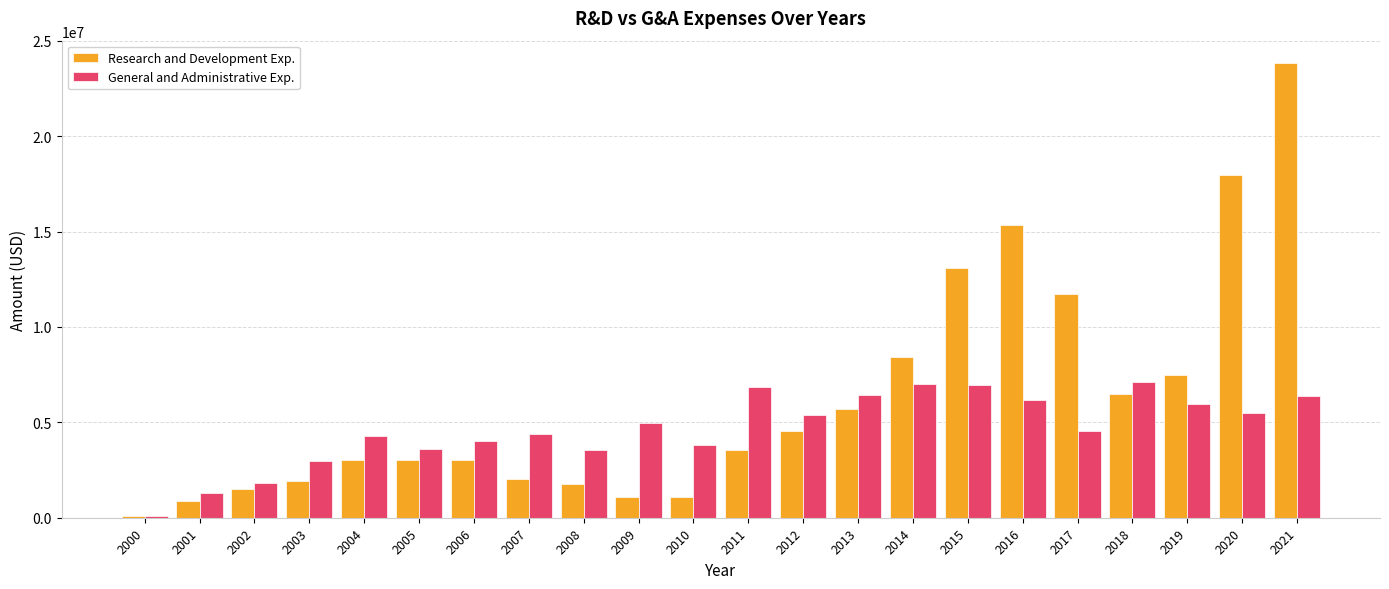

Between 2004 and 2018, which series saw the biggest shift?

Research and Development Exp.